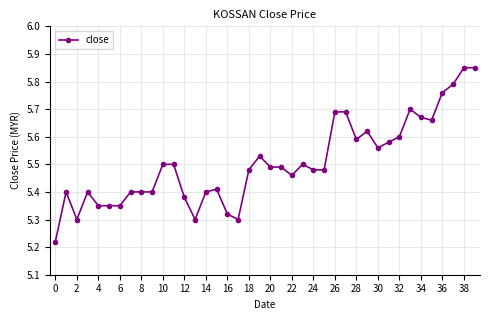

What is the sum of all values?

220.2